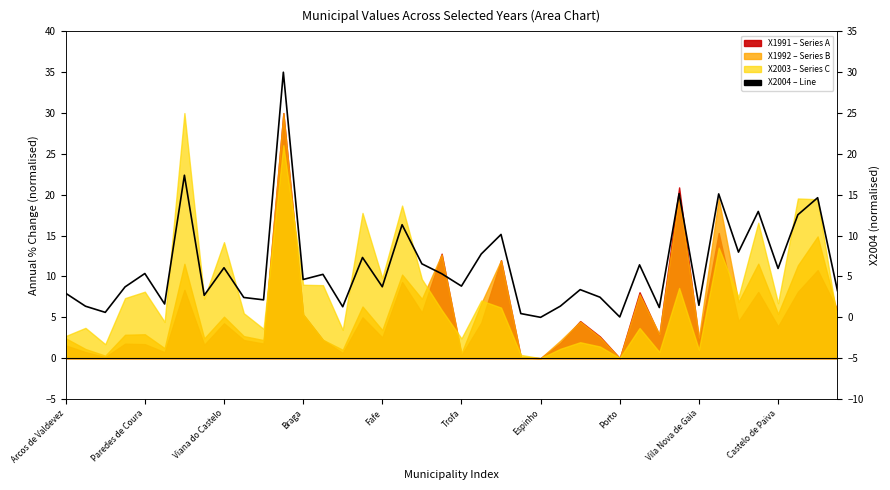

What is the sum of all values?

248.0